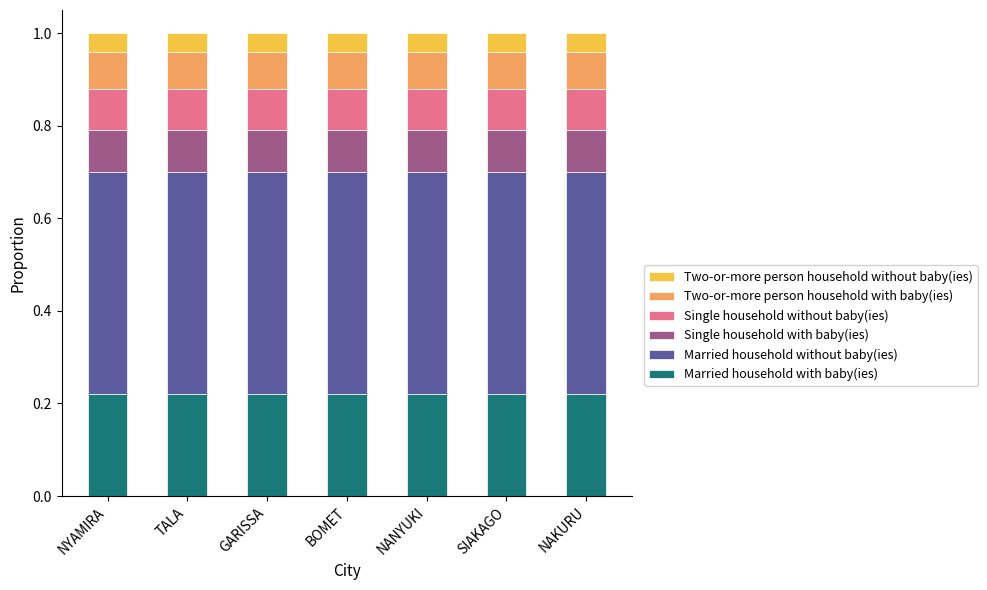

What are all the series names shown in the legend?

Two-or-more person household without baby(ies), Two-or-more person household with baby(ies), Single household without baby(ies), Single household with baby(ies), Married household without baby(ies), Married household with baby(ies)